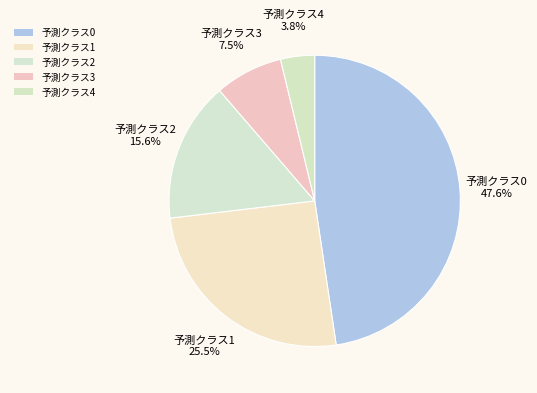

How many segments does this pie chart have?

5